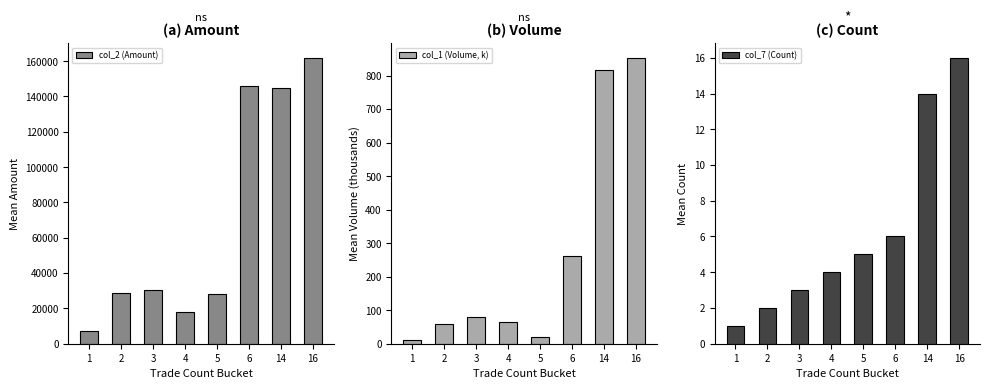

How many series are shown in this chart?

3